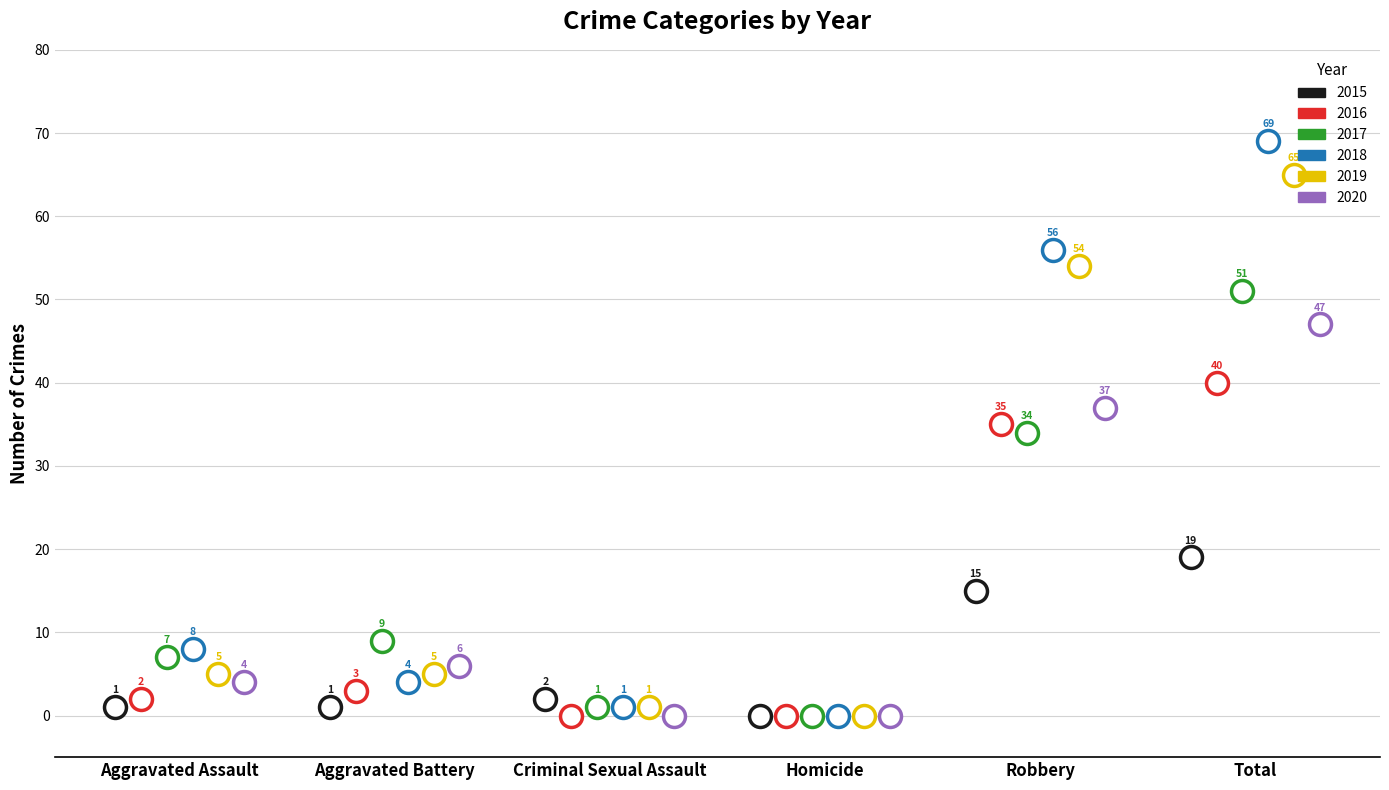

Which series contains the highest Y value?

2018